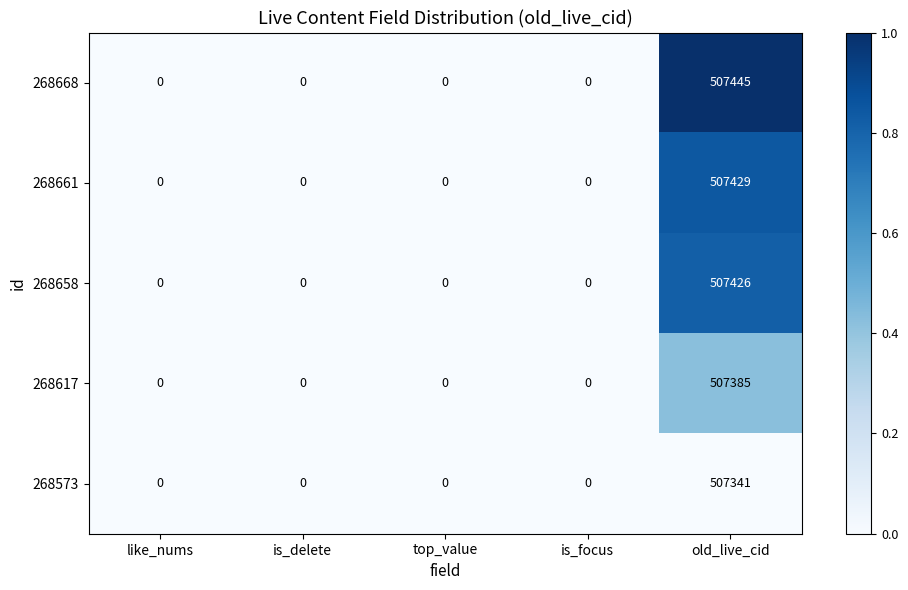

Rank the series at old_live_cid from highest to lowest value.

268668, 268661, 268658, 268617, 268573